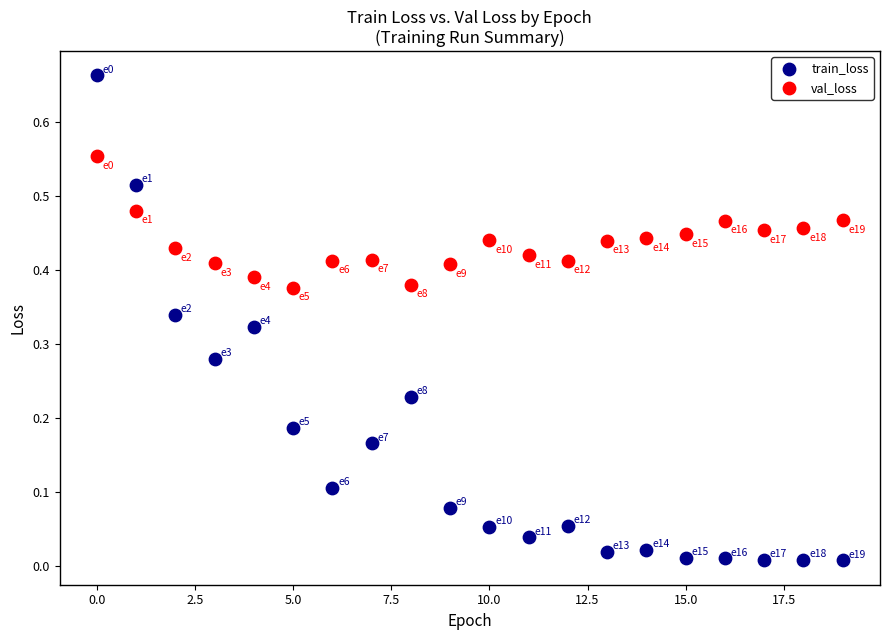

Which series contains the highest Y value?

train_loss